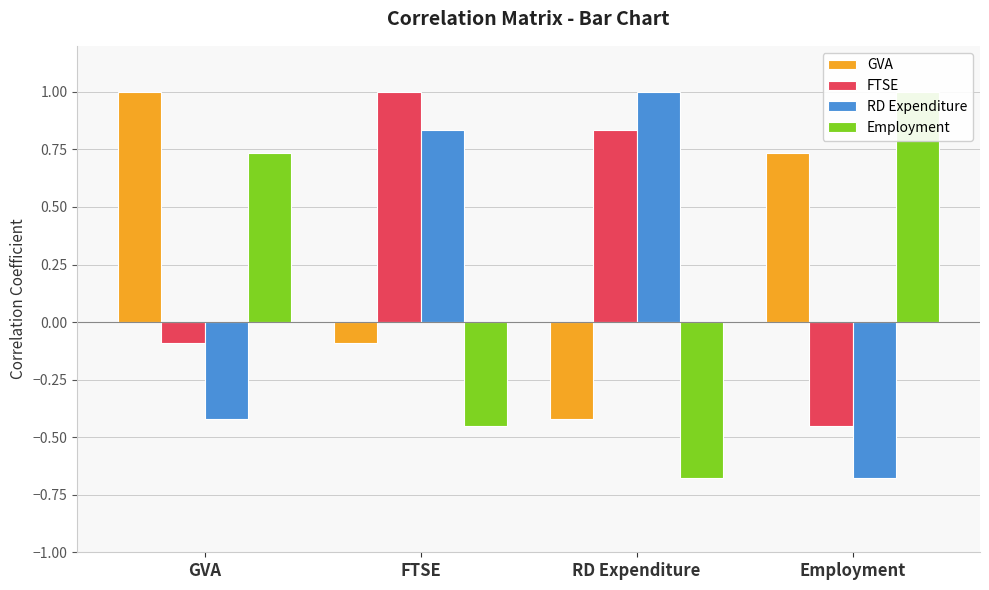

What is the label of the 1st bar from the left?

GVA